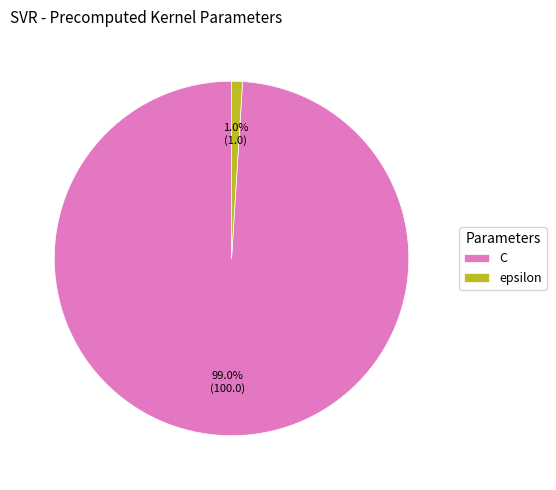

Which category accounts for the majority?

C